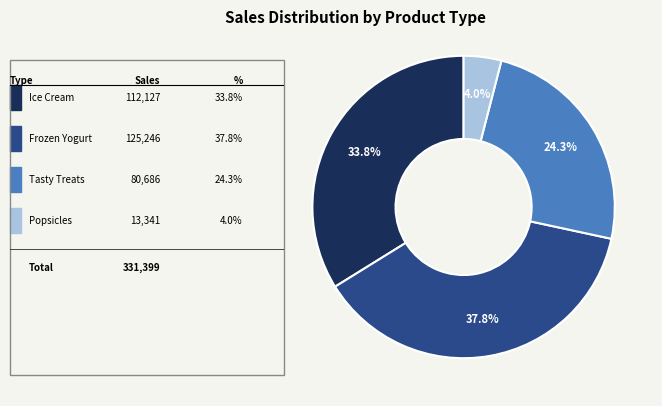

Count the number of slices in the pie.

4